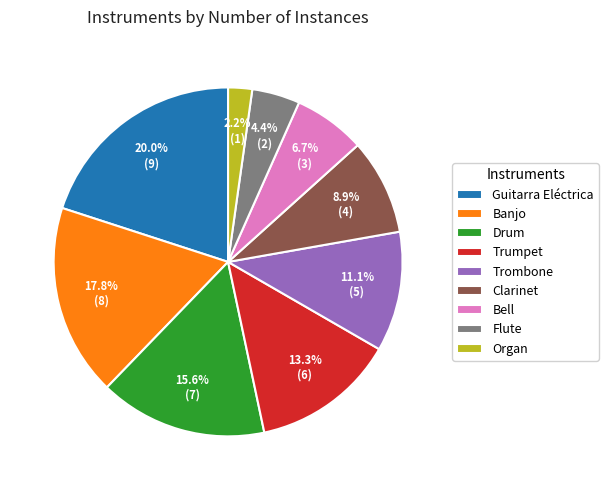

To the nearest percent, what percentage of the pie is Organ?

2%